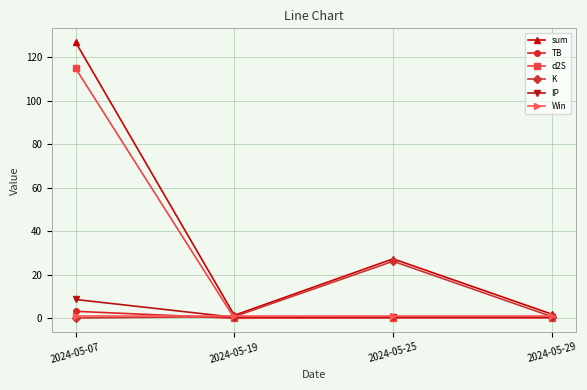

At which category is the sum across all series the highest?

2024-05-07